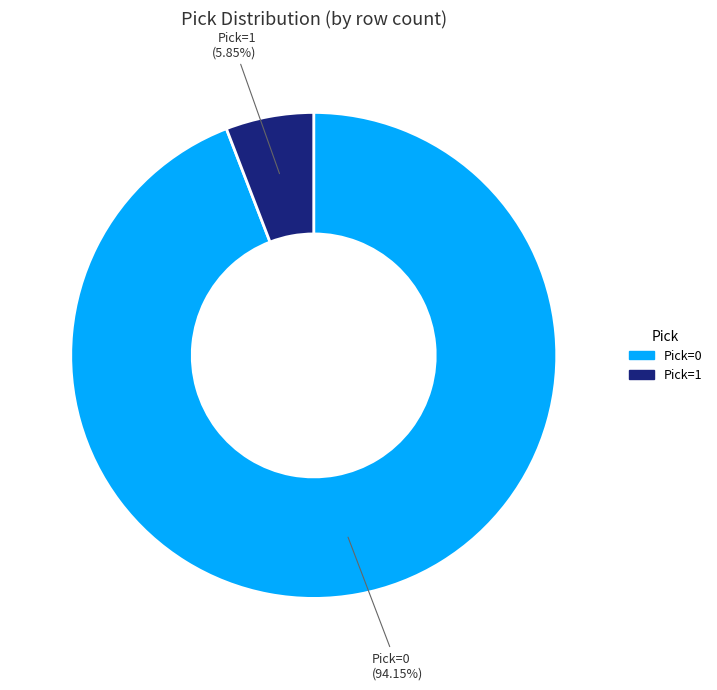

Is there any slice that represents more than half of the pie?

Yes